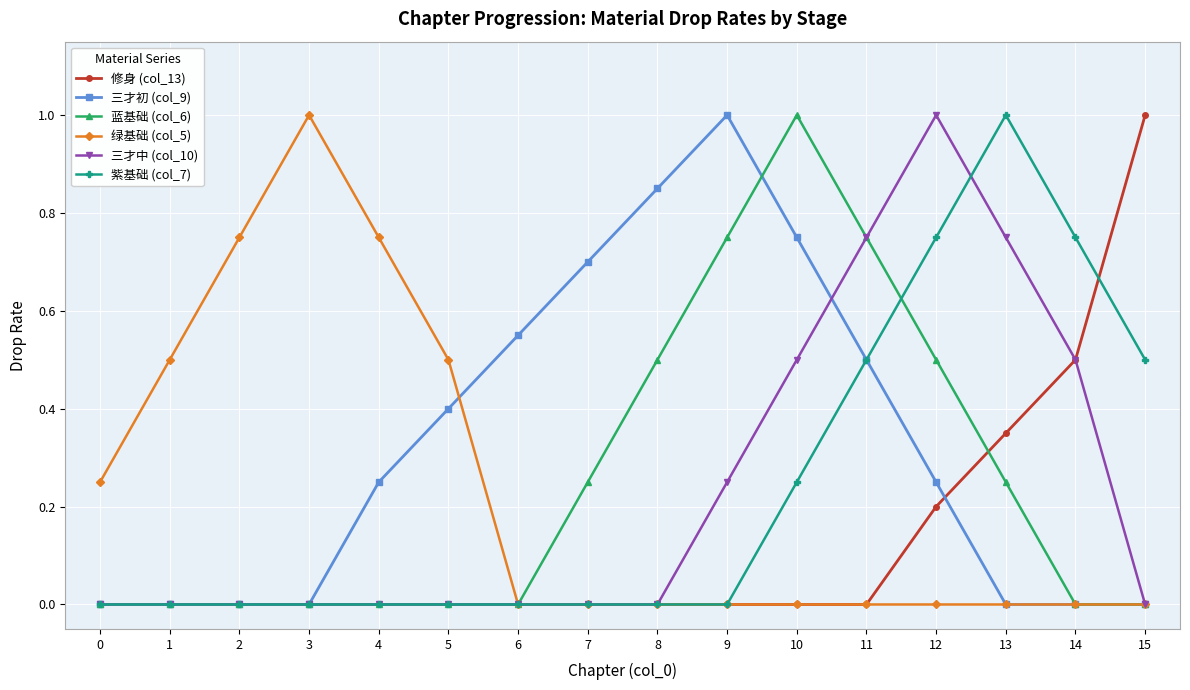

The 三才中 (col_10) series shows 0.6 at 8. True or false?

False